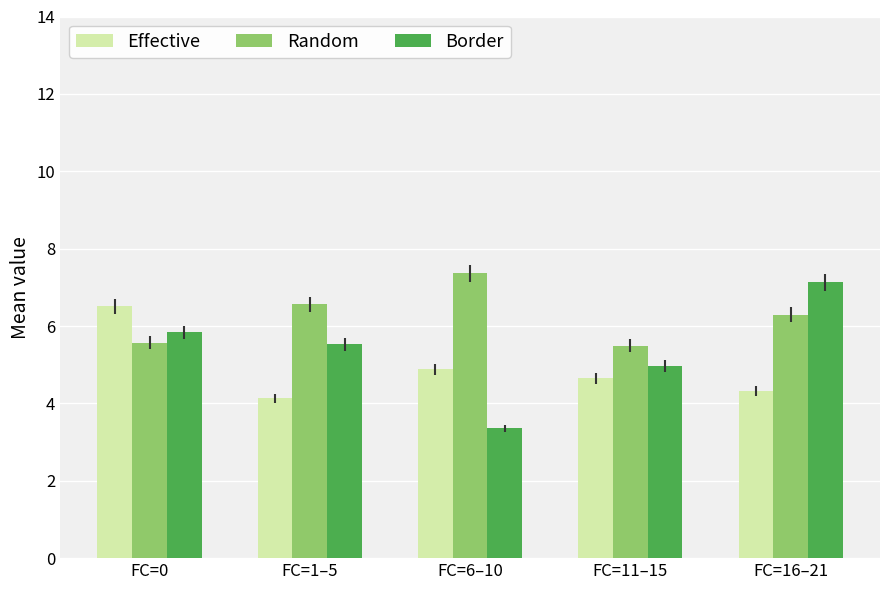

Reading right to left, what are all the values shown in this chart?

Effective: 4.3	4.7	4.9	4.1	6.5
Random: 6.3	5.5	7.4	6.6	5.6
Border: 7.1	5.0	3.4	5.5	5.8